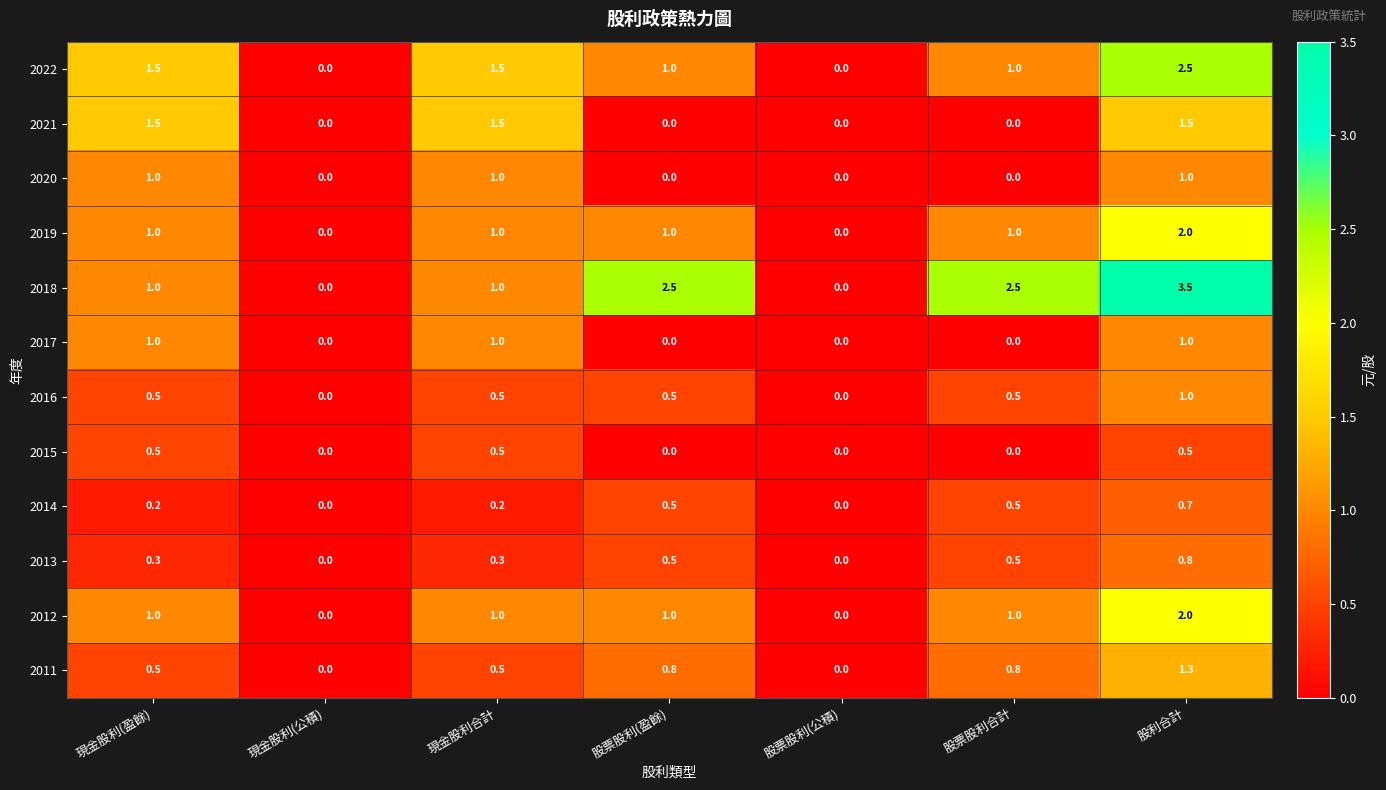

At which category is the sum across all series the highest?

股利合計